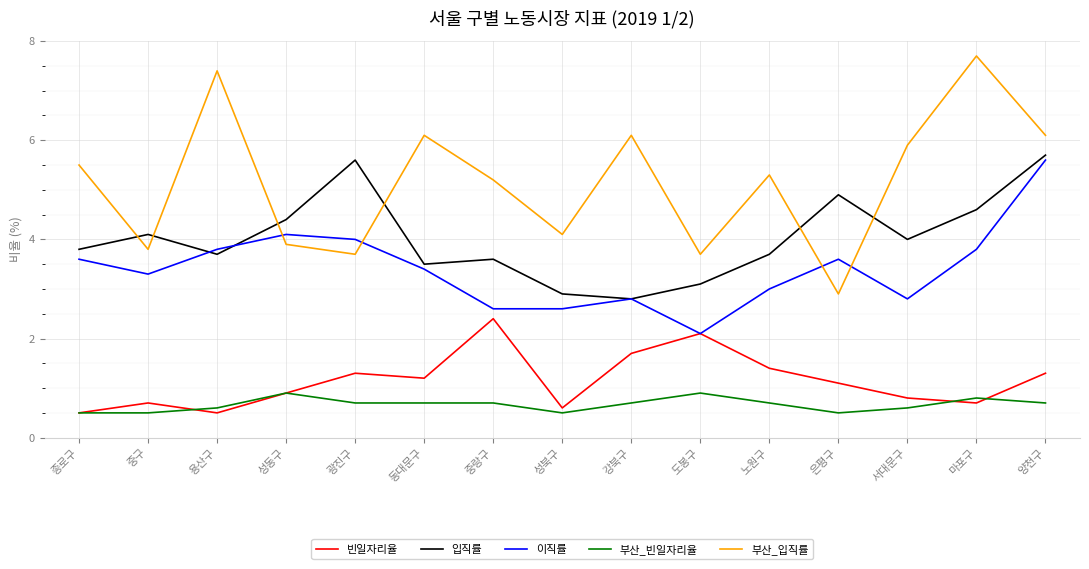

What position from the left is 동대문구?

6